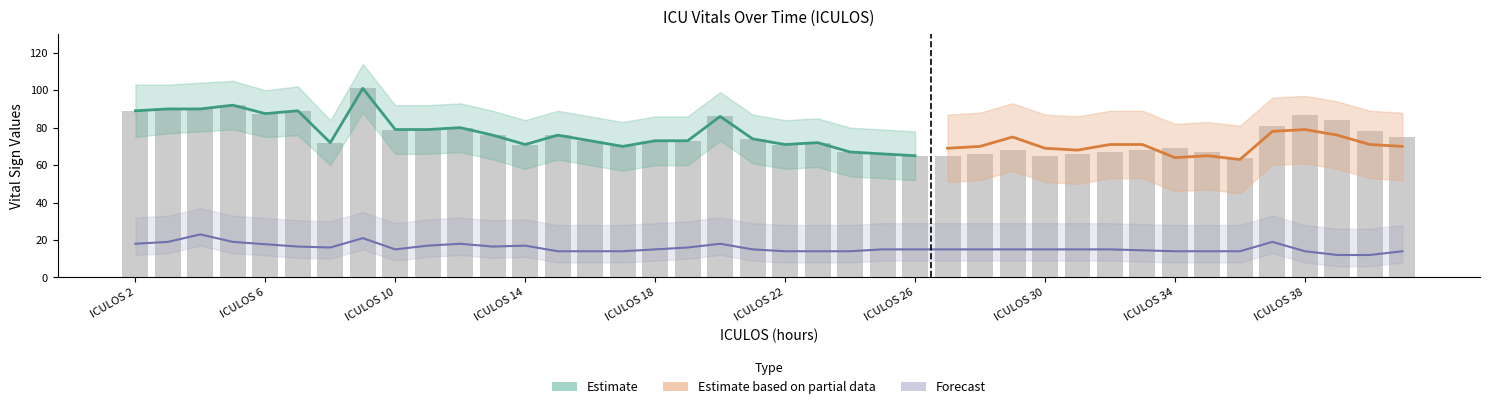

What is the difference between the Resp values at 30 and 20?

3.0